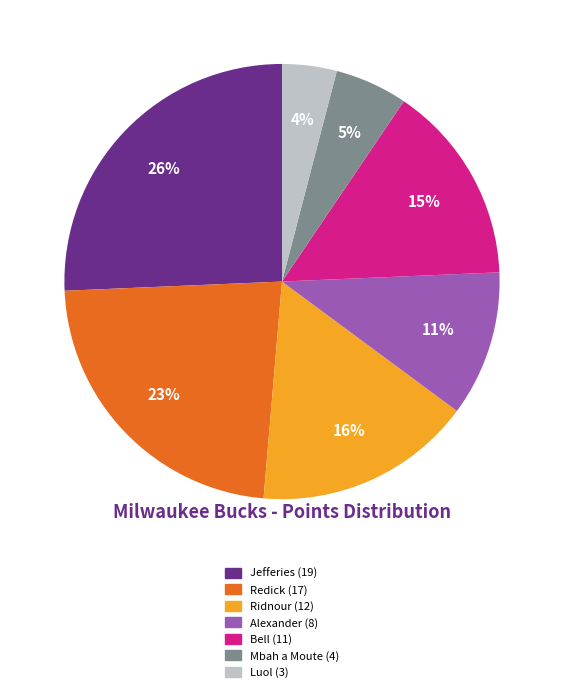

Approximately how many times larger is the value at Alexander (8) compared to Redick (17)?

0.5